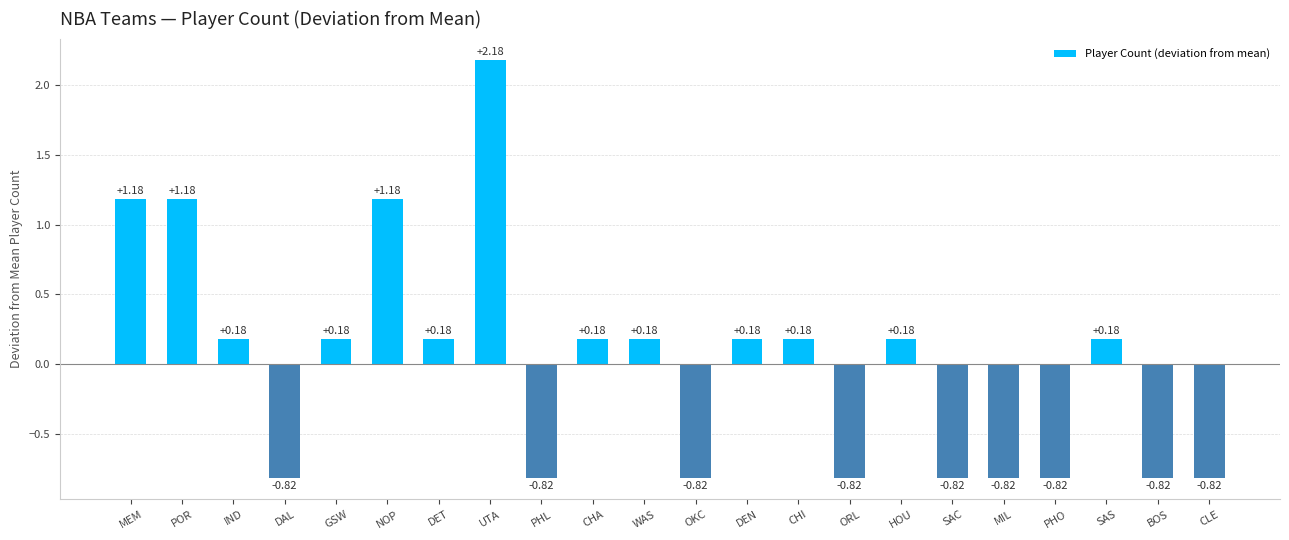

How many bars are there in total?

22